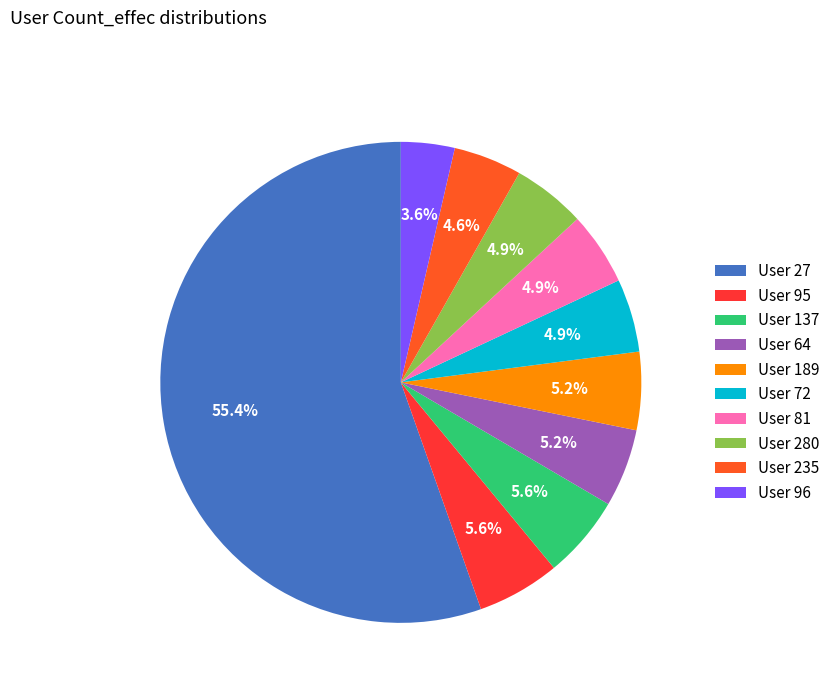

Count the number of slices in the pie.

10